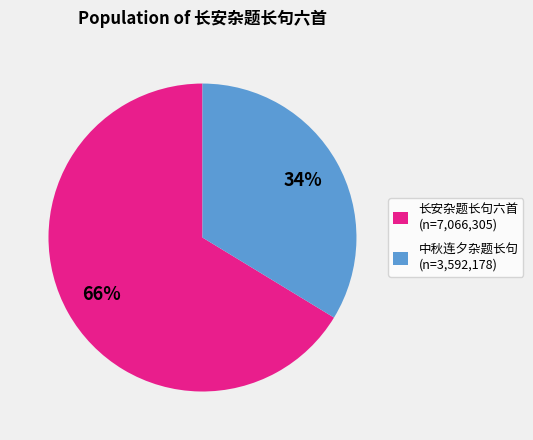

To the nearest percent, what is the average slice percentage?

50%